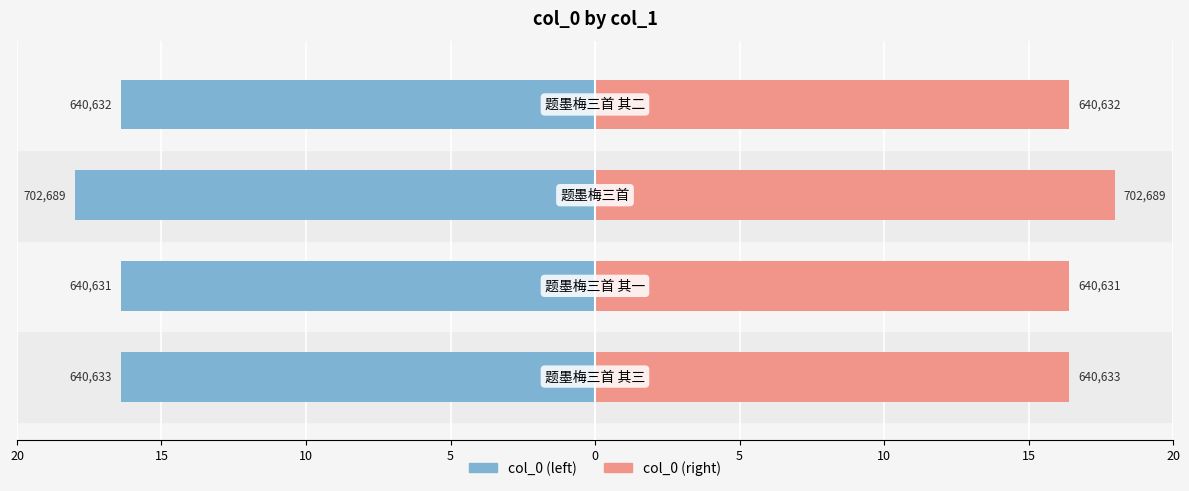

Reading left to right, what are all the values shown in this chart?

col_0 (left): -16.4	-16.4	-18.0	-16.4
col_0 (right): 16.4	16.4	18.0	16.4